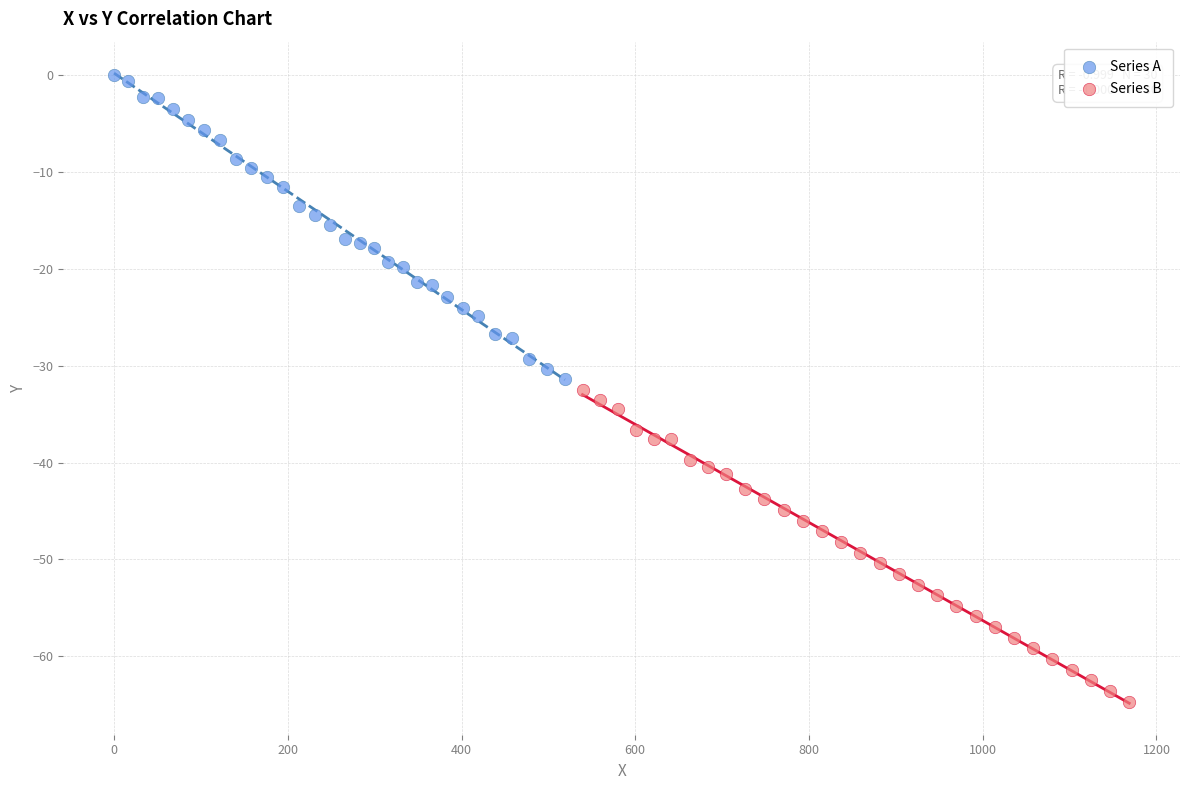

What are all the series names shown in the legend?

Series A, Series B